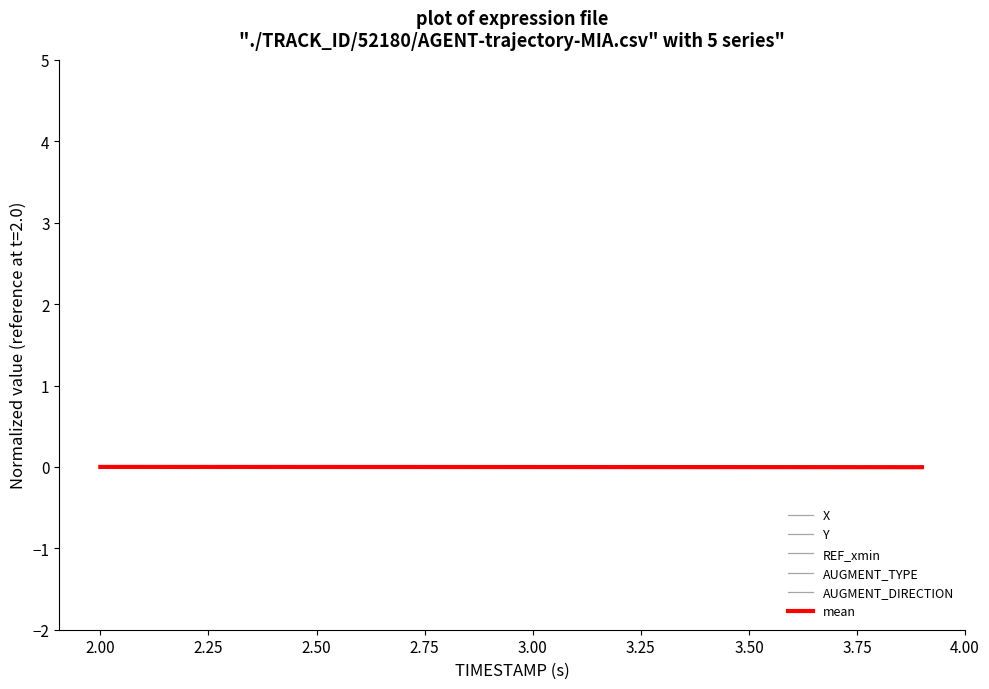

Is this an area chart (filled region under the line)?

No